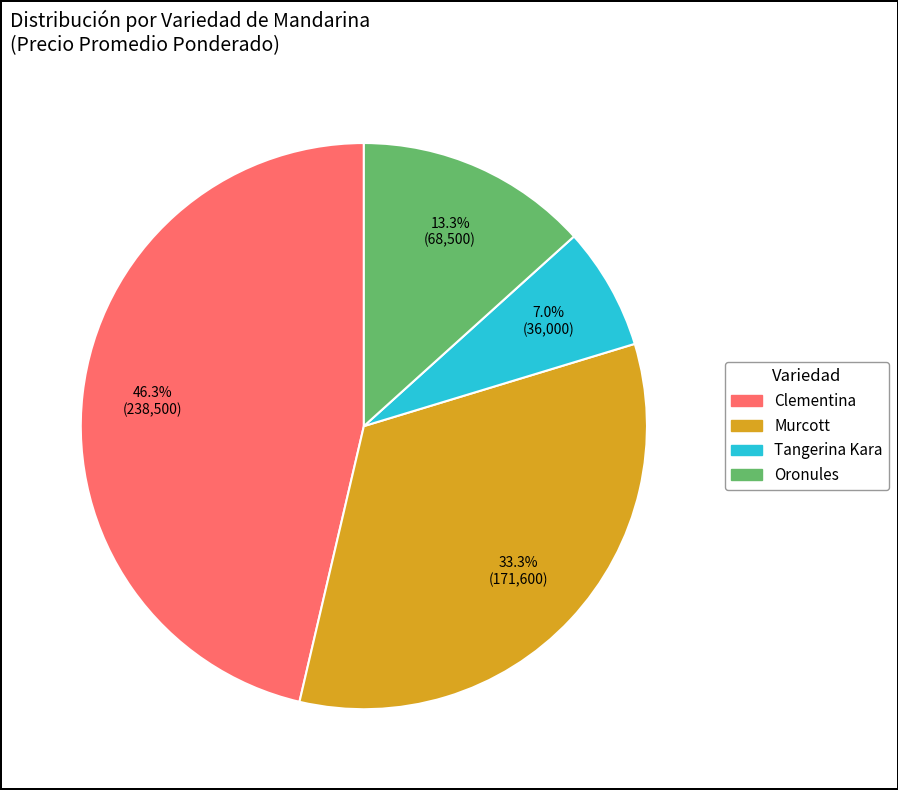

Is there any slice that represents more than half of the pie?

No